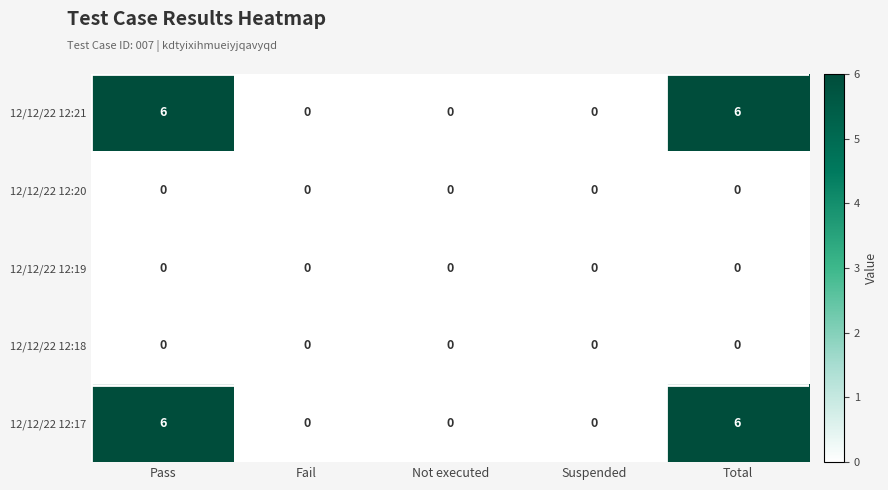

Is it true that 12/12/22 12:21 equals 11 at Pass?

False